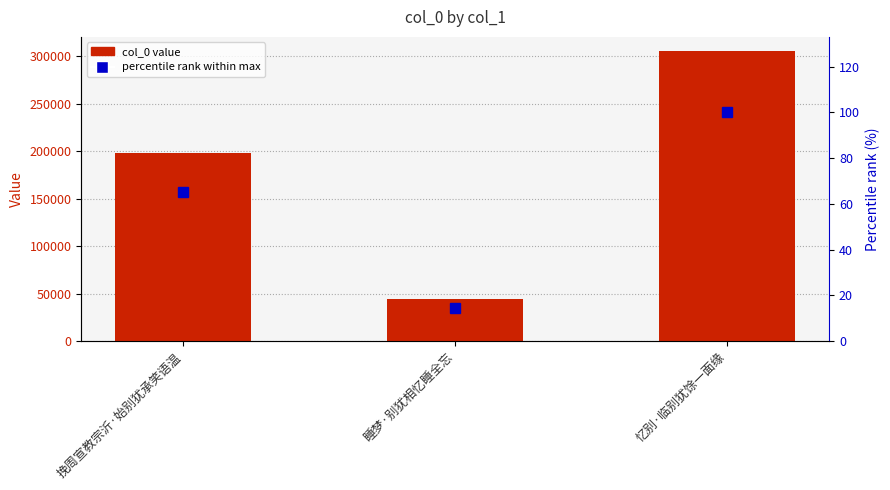

How many groups of bars are there?

3